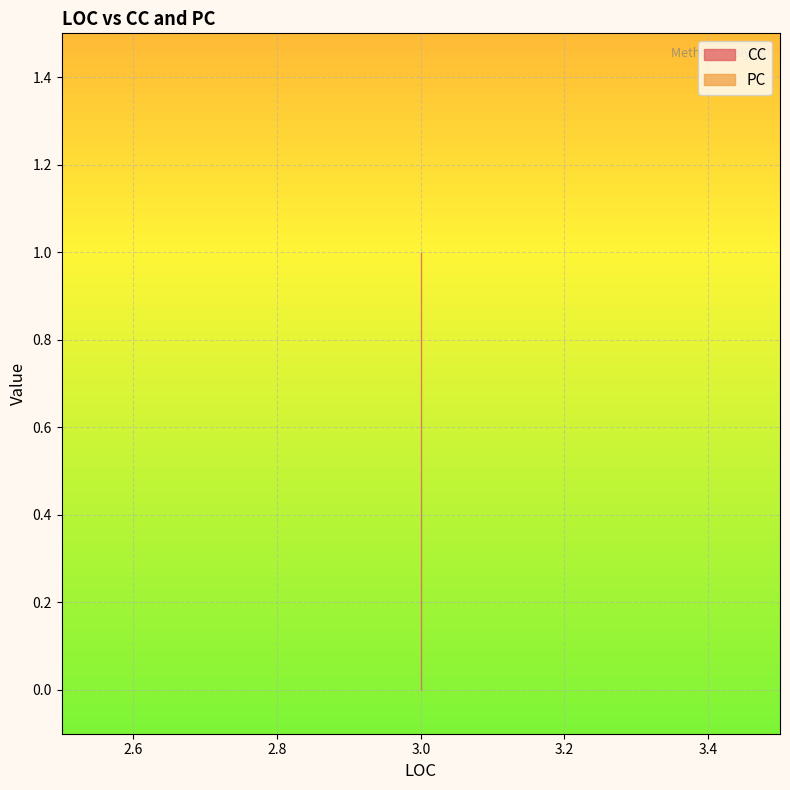

Which series has the widest spread of values?

CC